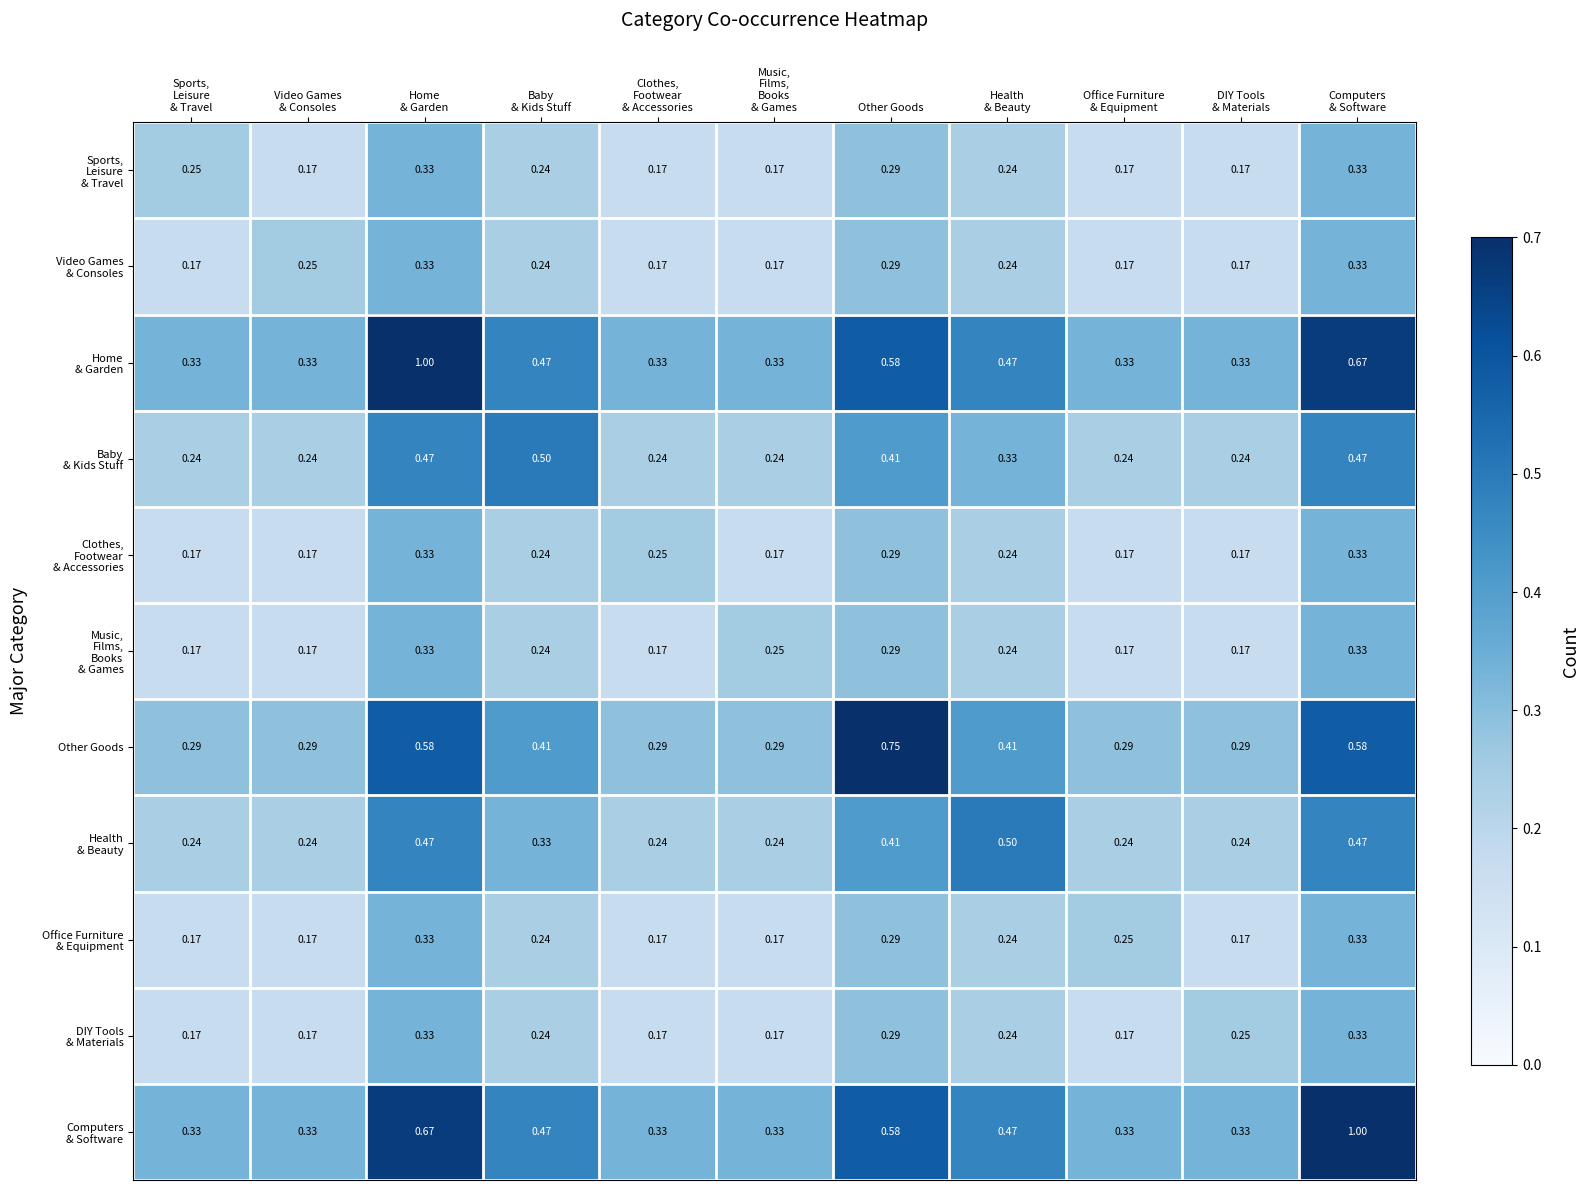

How many distinct data groups are displayed?

11